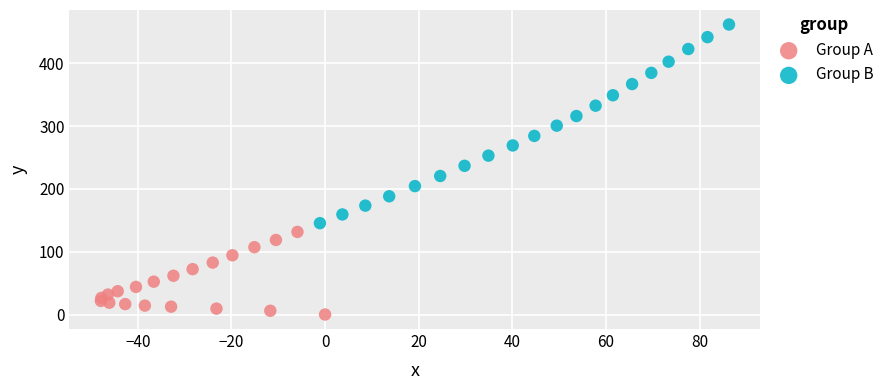

Which series reaches the maximum Y coordinate?

Group B